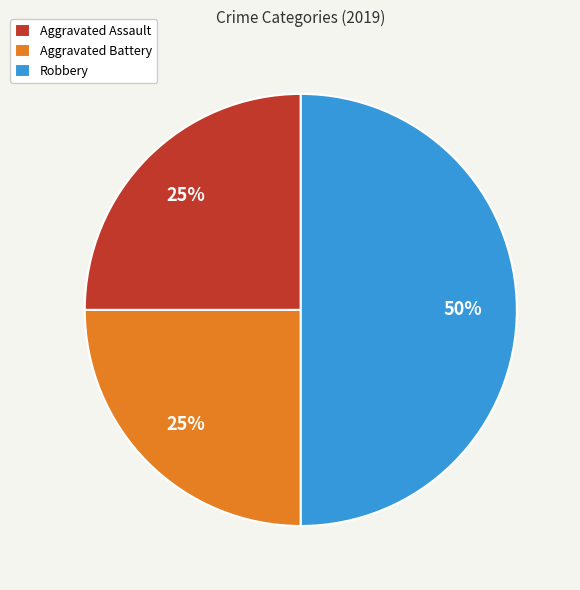

To the nearest percent, what percentage of the pie is Robbery?

50%